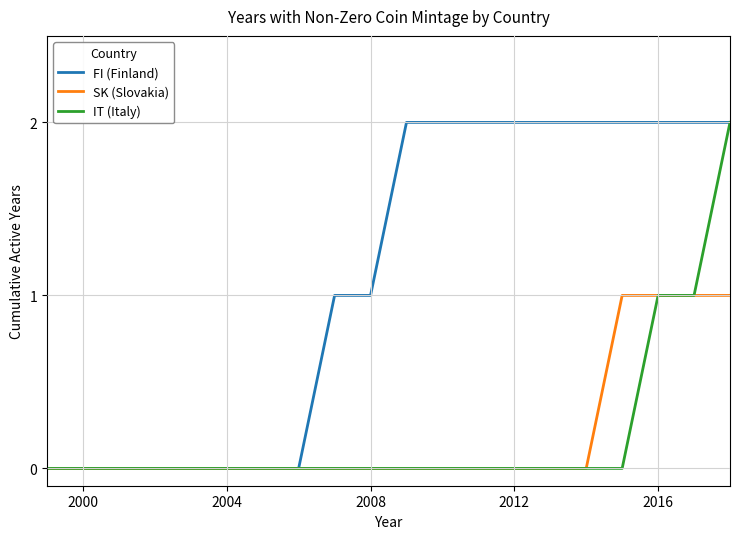

Which series has the largest total across all categories?

FI (Finland)